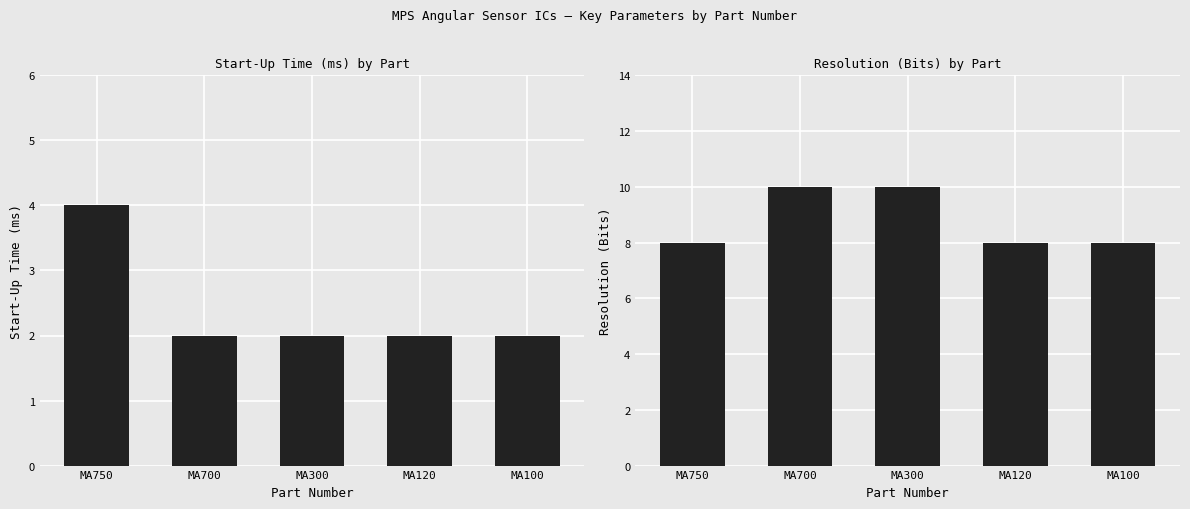

Rank the categories by Resolution (Bits) value from highest to lowest.

MA700, MA300, MA750, MA120, MA100